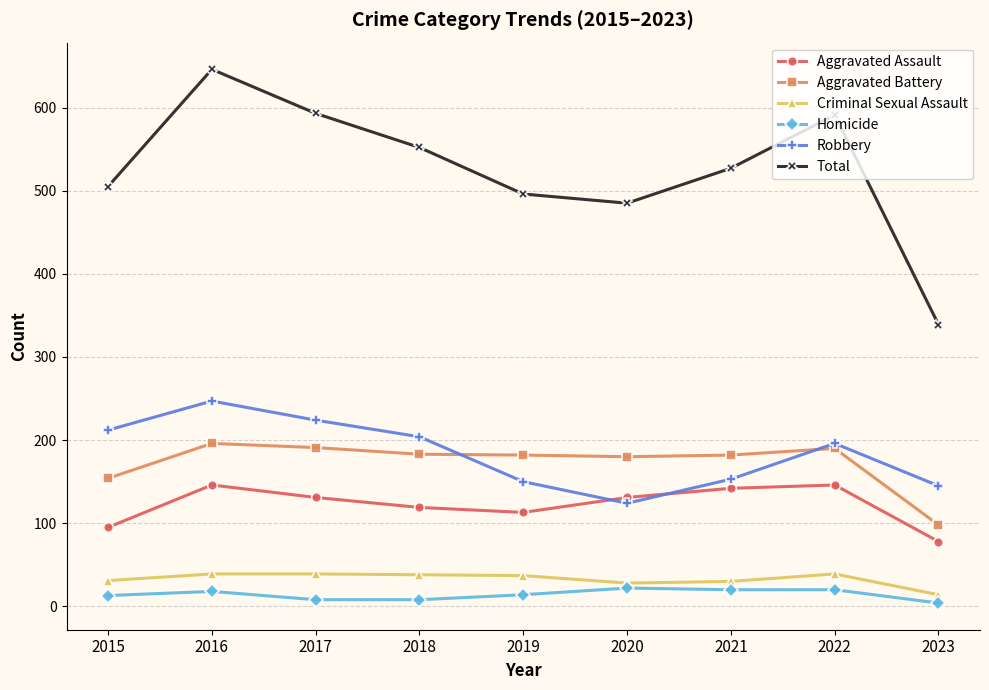

How many data points in Total are less than 527?

4